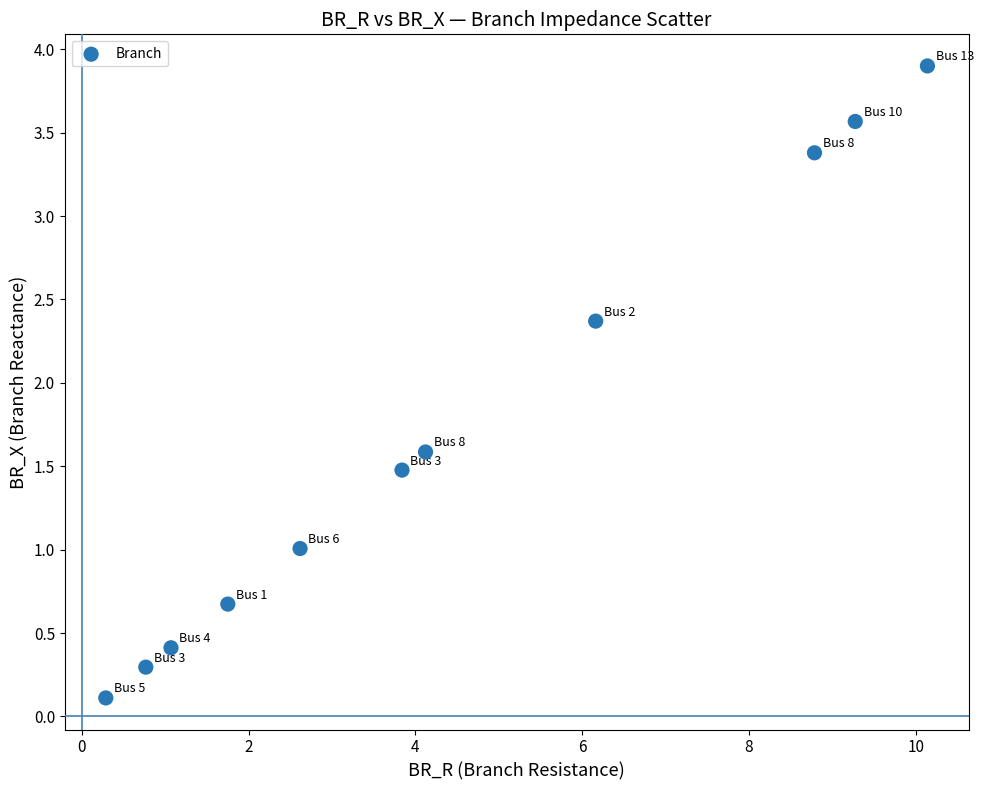

What is the range of X values (max minus min)?

9.9